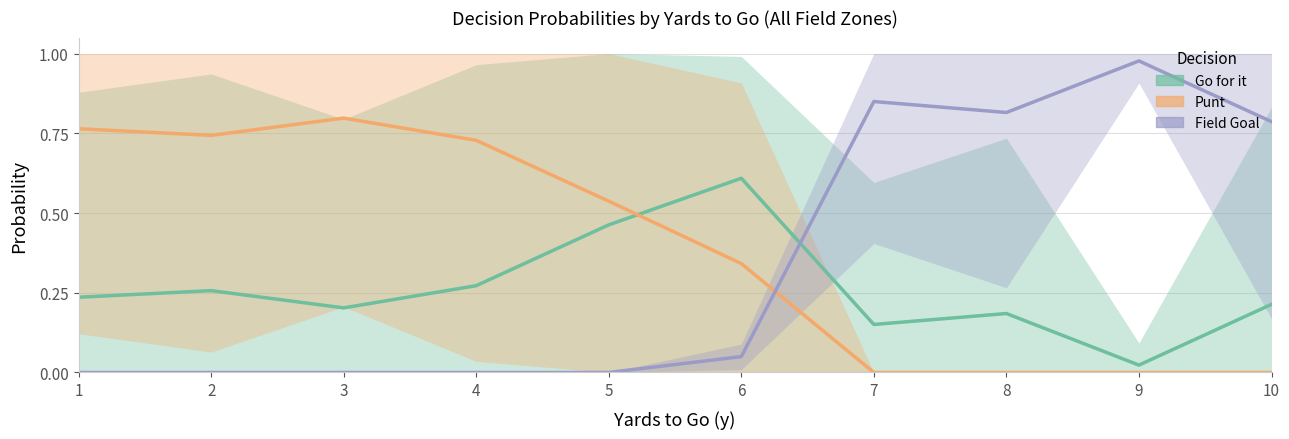

The value of Punt at 3 is 1.4. True or false?

False